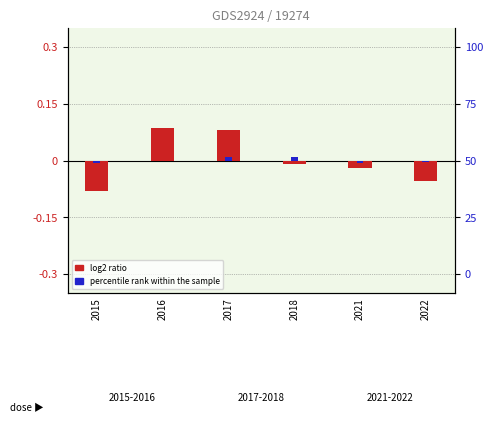

Rank the series at 2022 from highest to lowest value.

percentile rank within the sample, log2 ratio